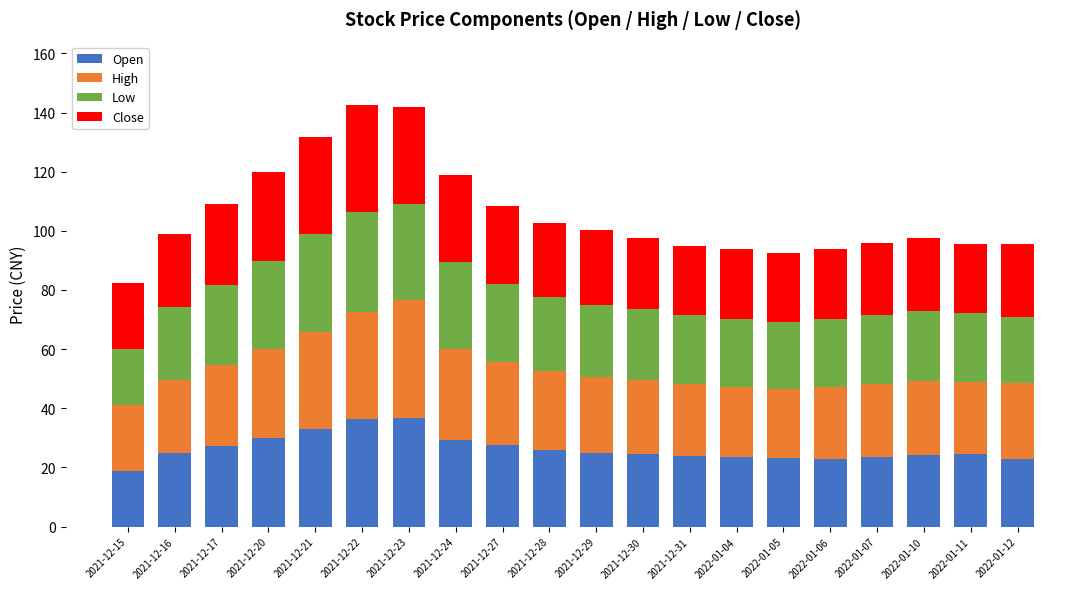

At which label does Open reach its minimum?

2021-12-15